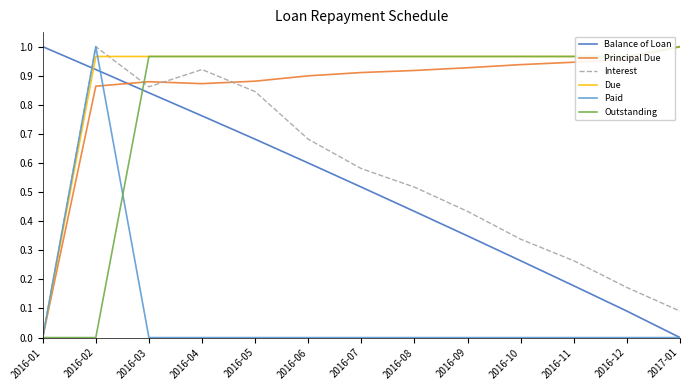

Is it true that Outstanding equals 1.3 at 2017-01?

False